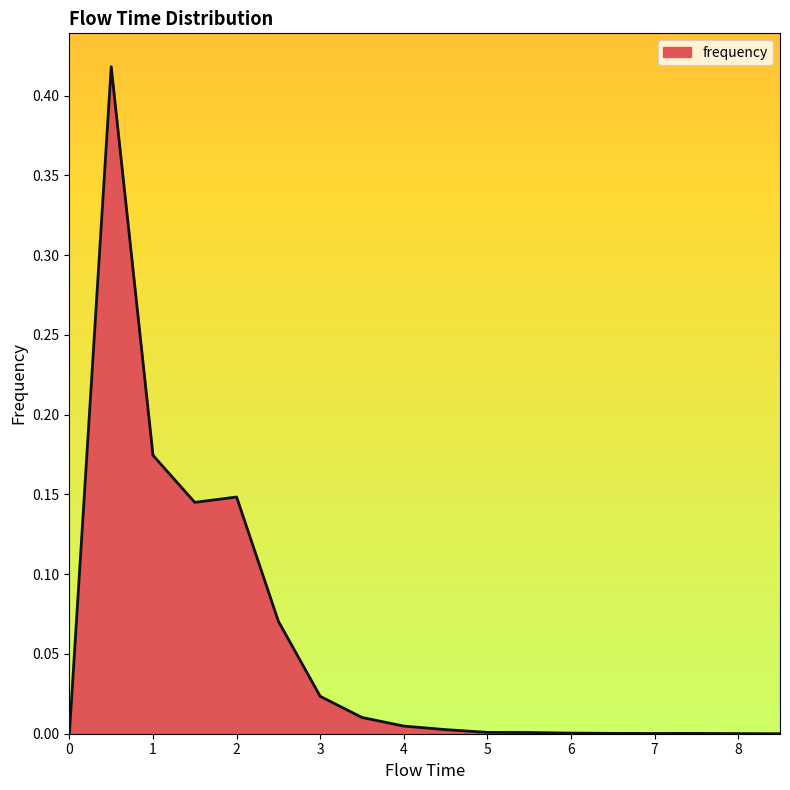

Does the chart display data point markers on the line(s)?

No